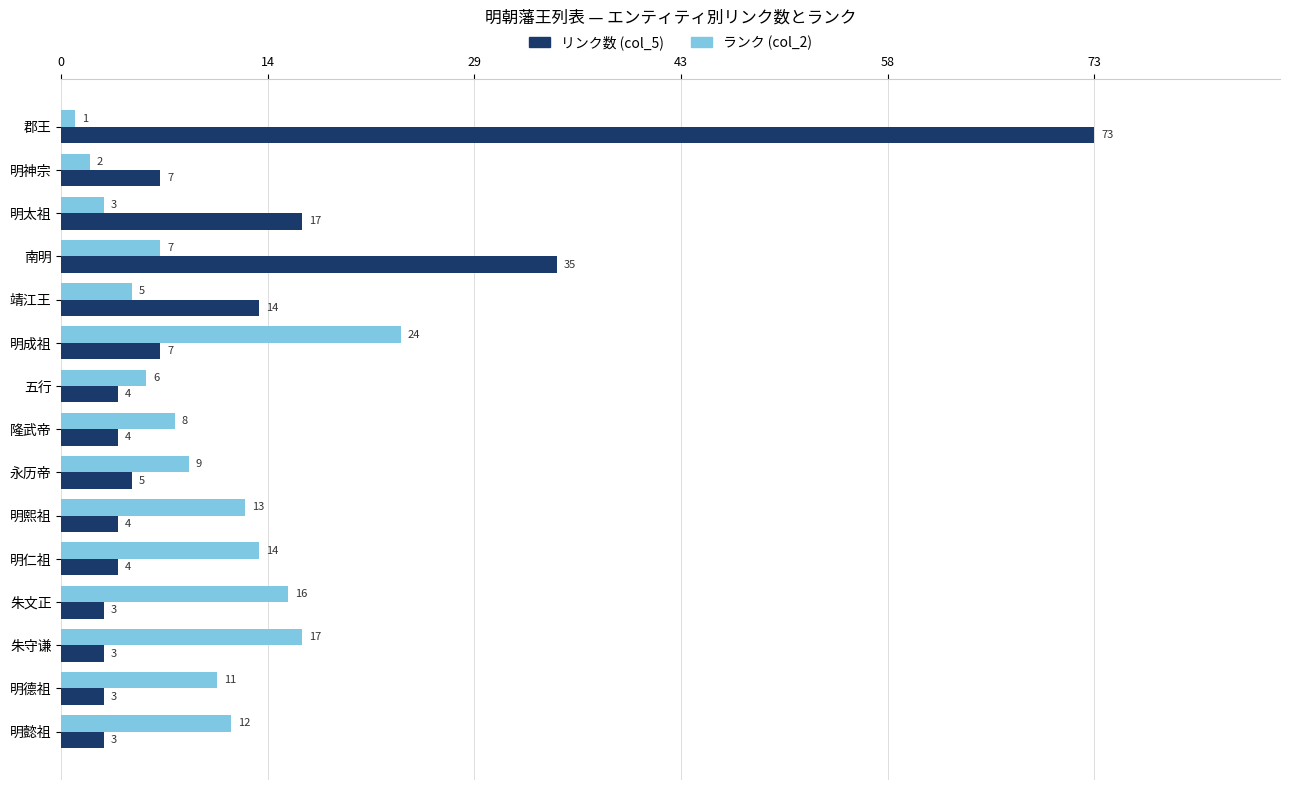

What is the sum of all ランク (col_2) values?

148